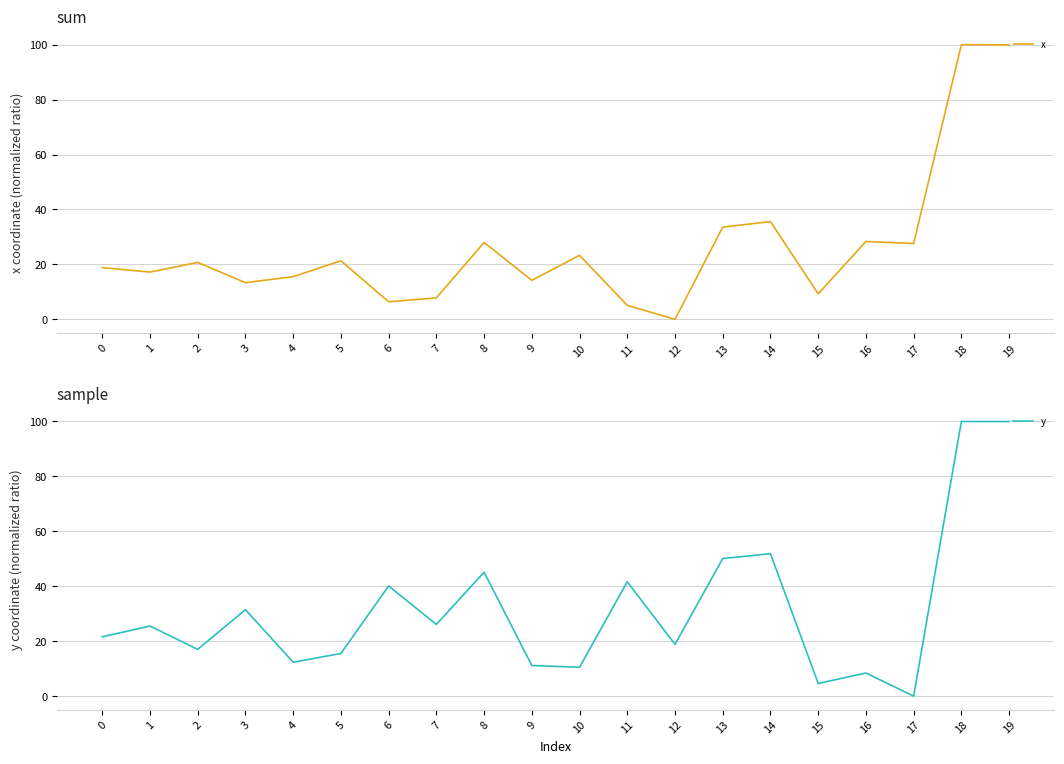

Which series has the largest total across all categories?

y